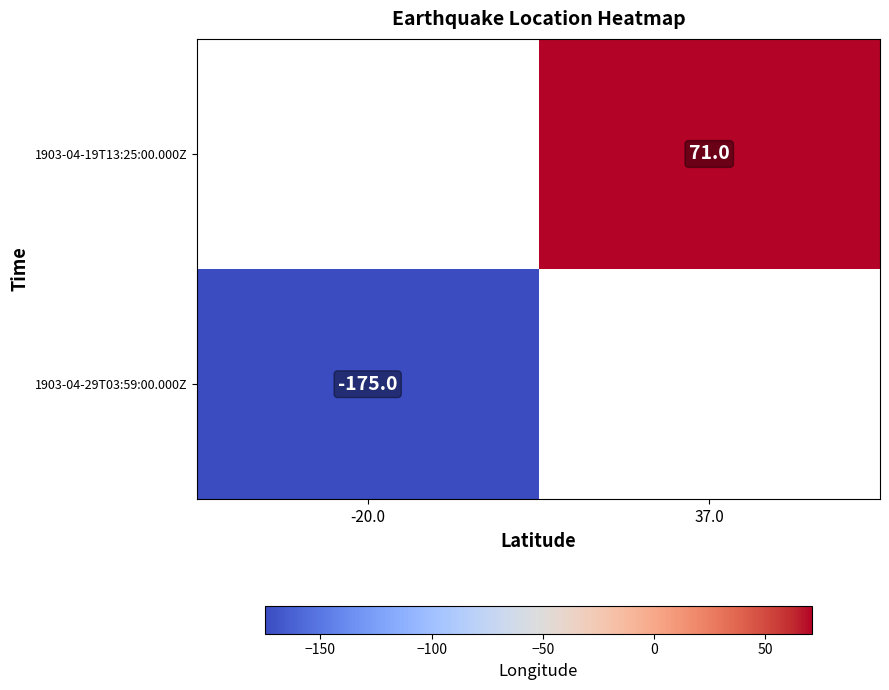

True or false: 1903-04-19T13:25:00.000Z has a value of 99 at 37.0.

False